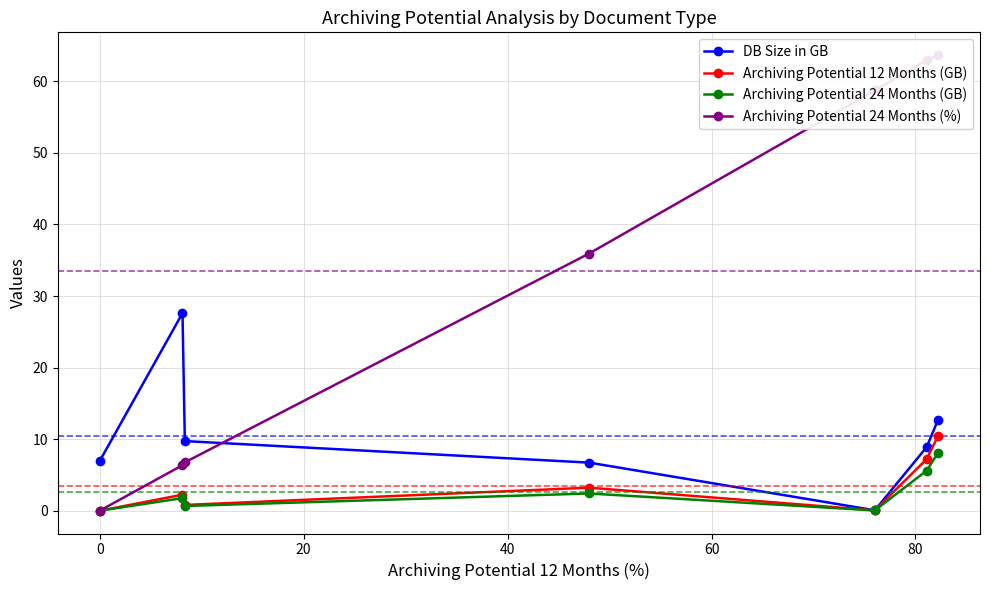

What is the value of the DB Size in GB point at the 6th from the left?

8.9